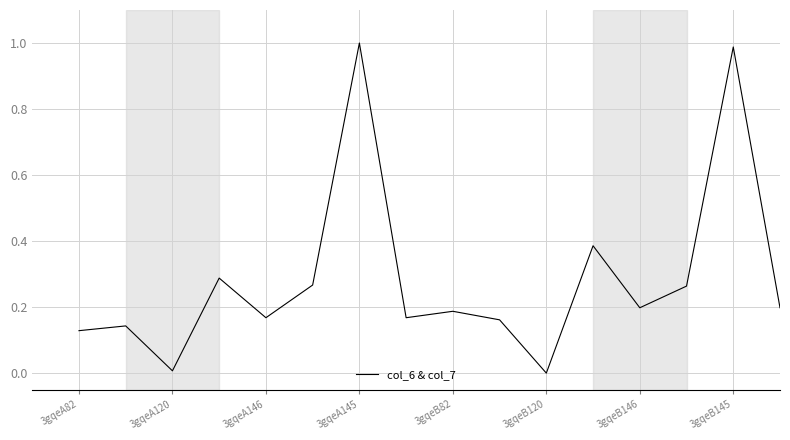

Which has a higher value, 3gqeA145 or 3gqeB82?

3gqeA145